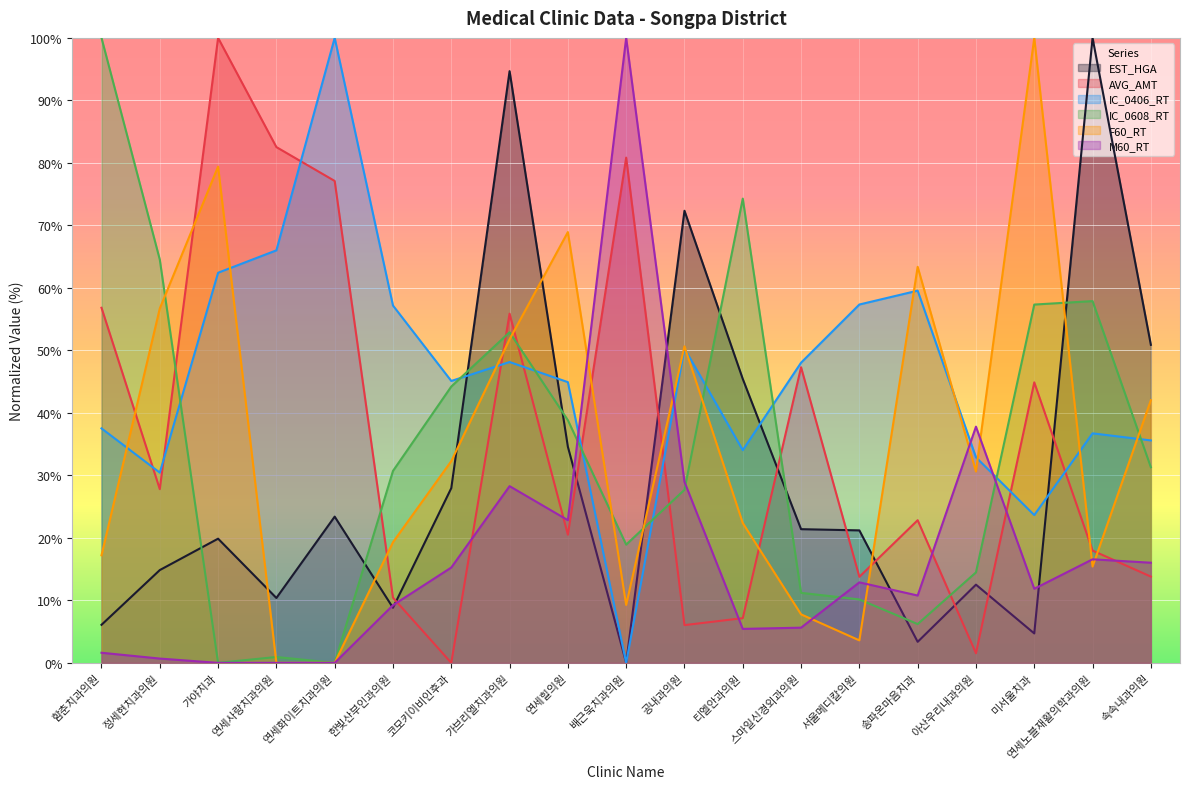

How many times do M60_RT and IC_0406_RT cross each other?

4